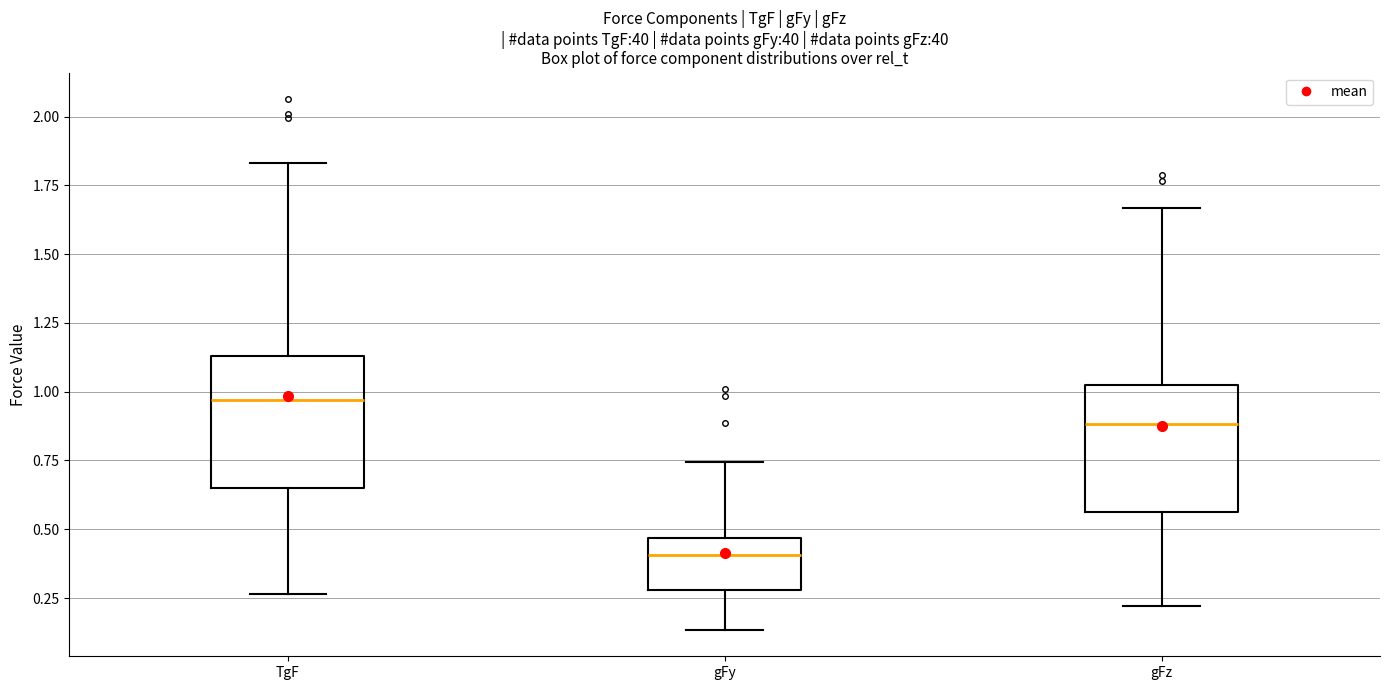

Reading left to right, read every box against the y-axis: the position of its median line, the range the box covers, and the ends of its whiskers. The values are not printed on the chart, so give them approximately, as read against the axis.

TgF: median 0.95, box 0.65 to 1.15, whiskers 0.25 to 1.85
gFy: median 0.40, box 0.30 to 0.45, whiskers 0.15 to 0.75
gFz: median 0.90, box 0.55 to 1.05, whiskers 0.20 to 1.65